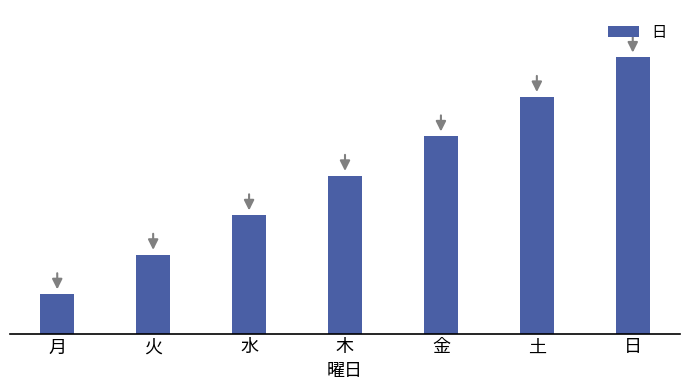

Is it true that the value at 木 is 6?

False